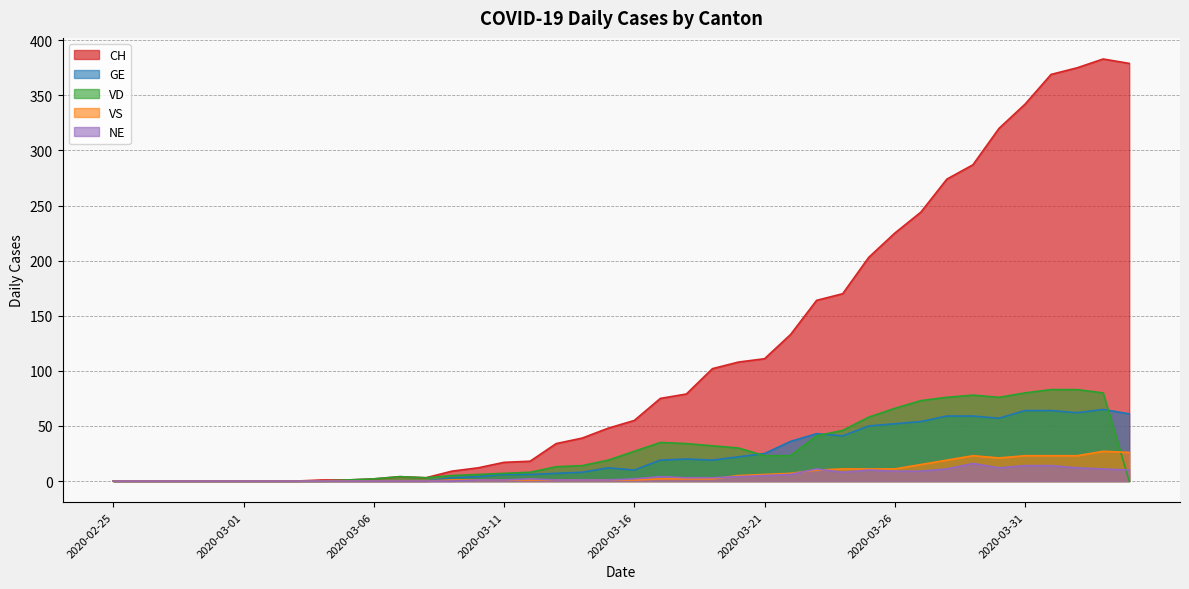

Where is the first local maximum for GE?

2020-03-15